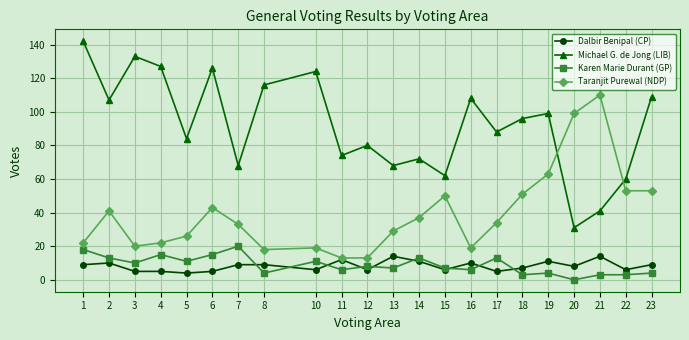

Which label corresponds to the largest value in the chart?

1